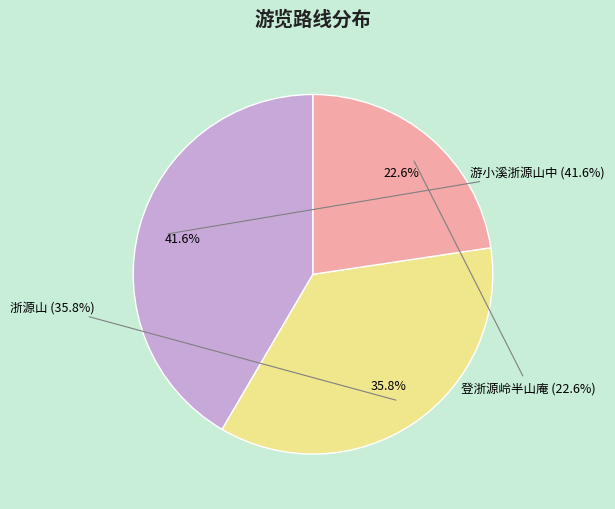

Is there any slice that represents more than half of the pie?

No